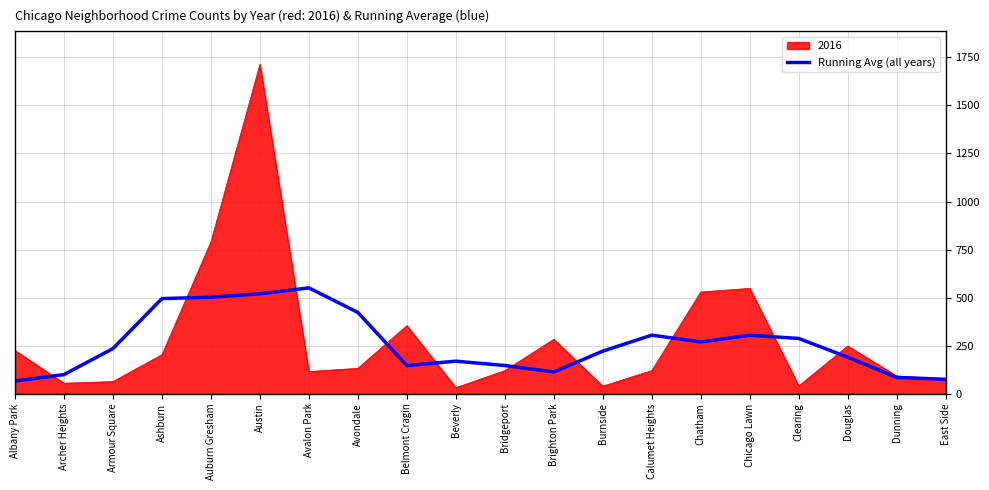

List the series in order of their peak value, highest first.

2016, Running Avg (all years)